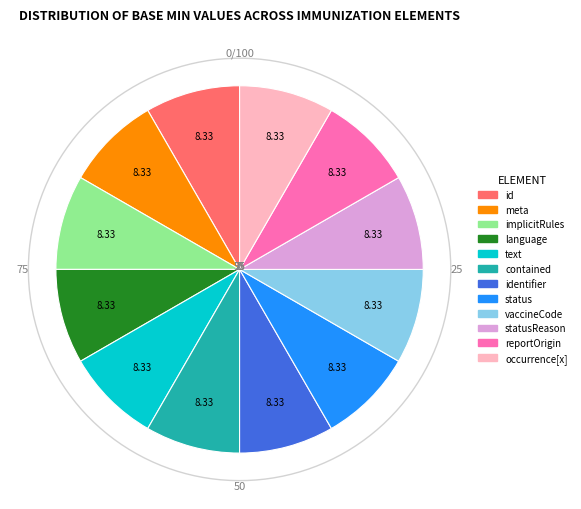

Is there a majority slice in this chart?

No